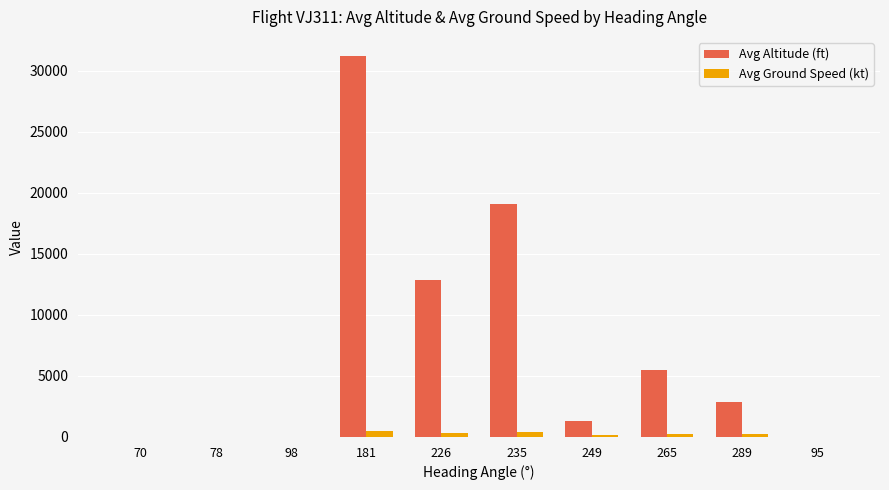

What is the highest value of the Avg Altitude (ft) series?

31196